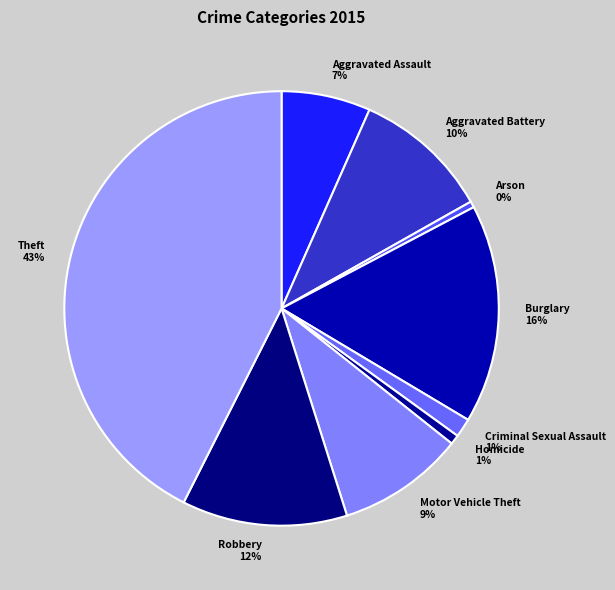

To the nearest percent, what is the average slice percentage?

11%